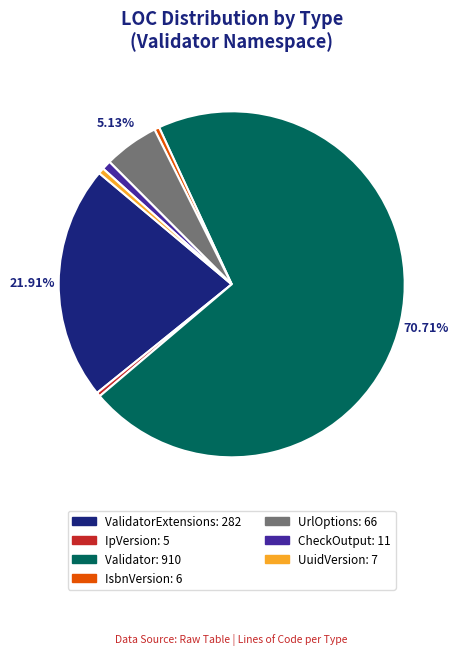

How many segments does this pie chart have?

7